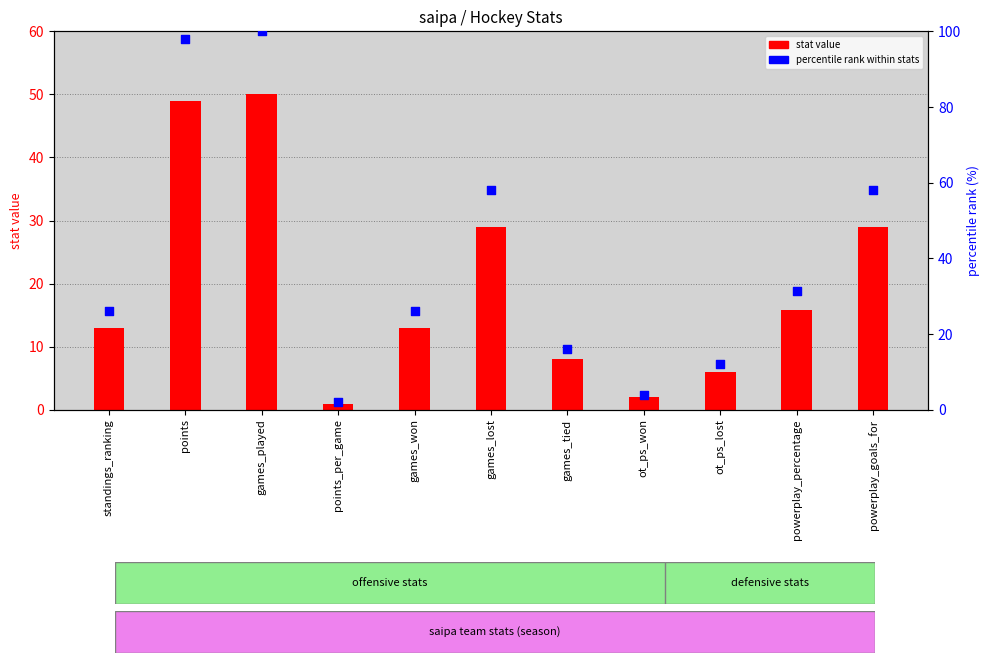

At how many categories does at least one series exceed 18?

7